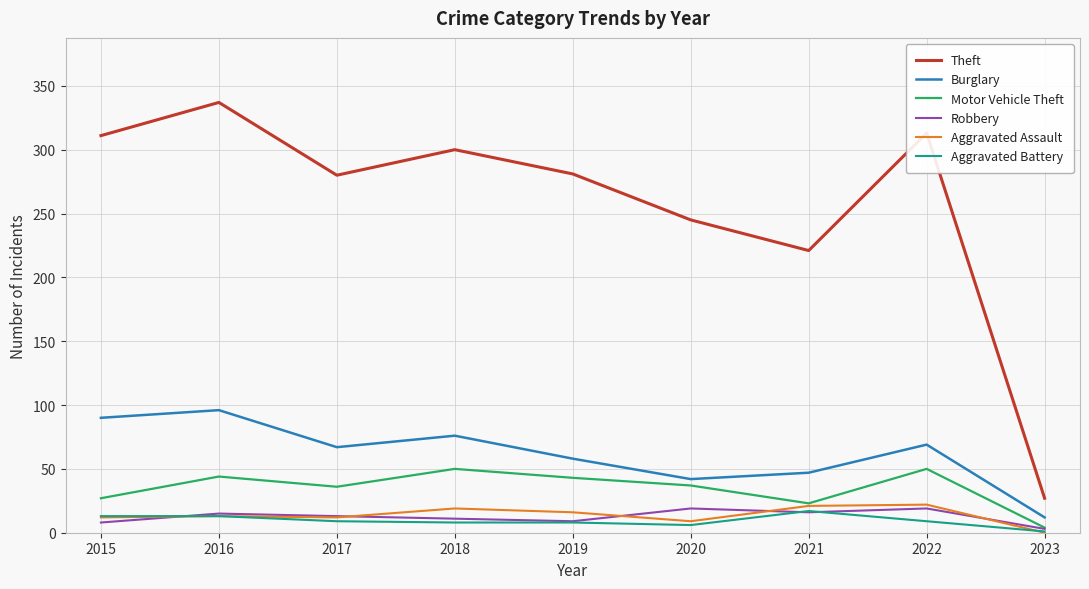

At which category does the chart reach its peak across all series?

2016